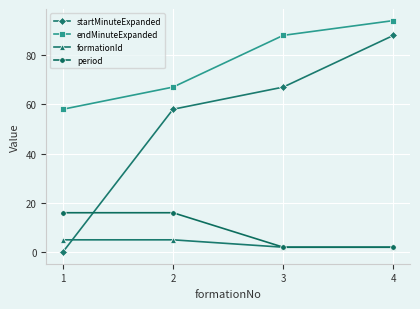

Count the endMinuteExpanded values in the range 67 to 94.

3